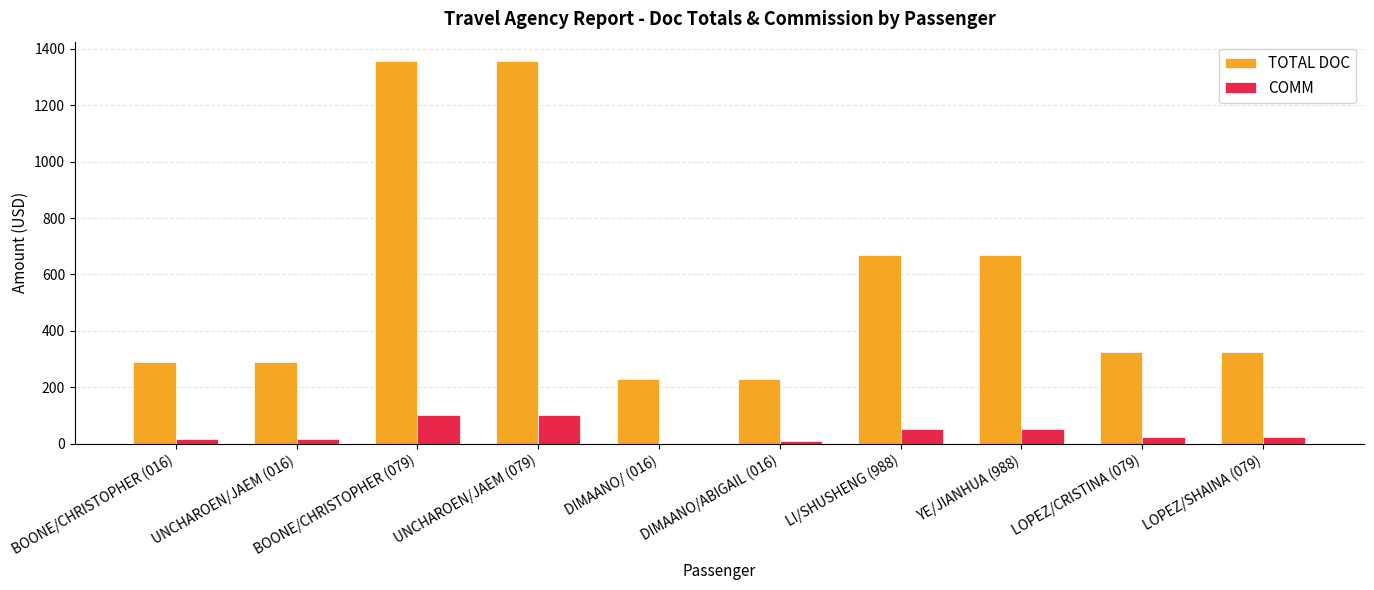

What is the sum of all TOTAL DOC values?

5745.8